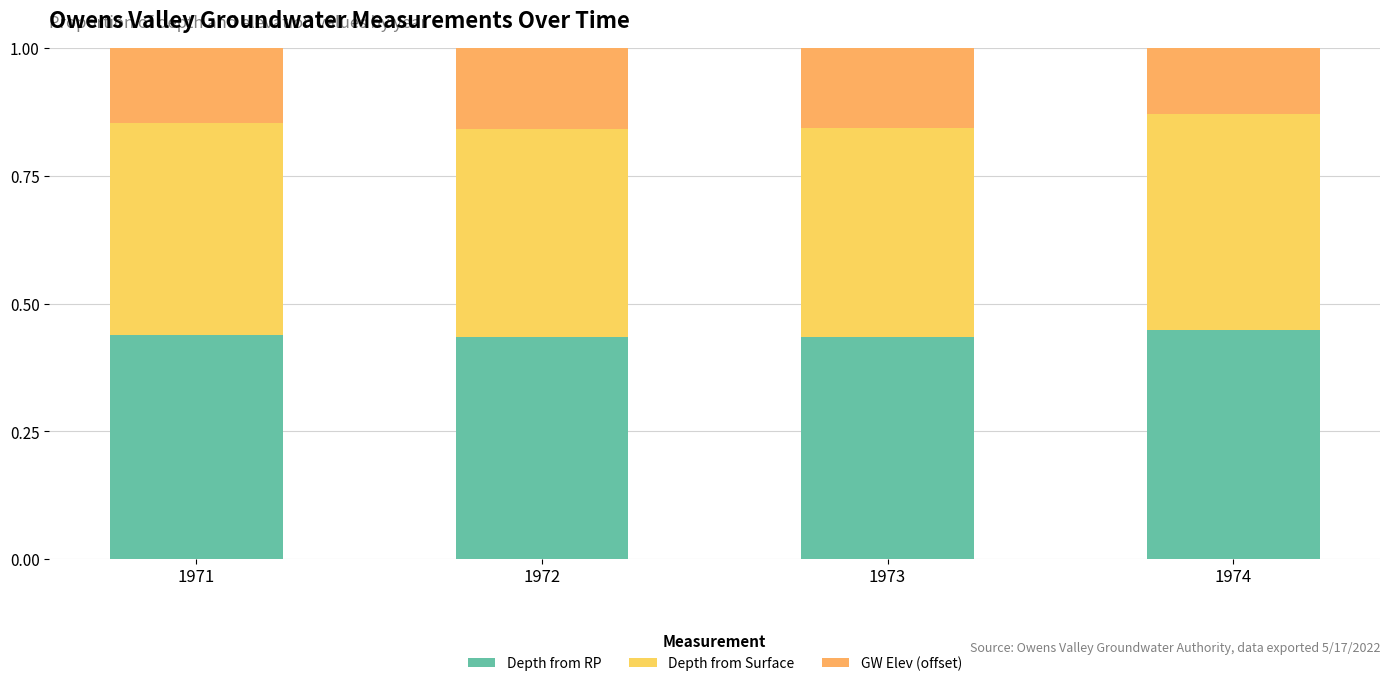

Rank the series at 1972 from lowest to highest value.

GW Elev (offset), Depth from Surface, Depth from RP